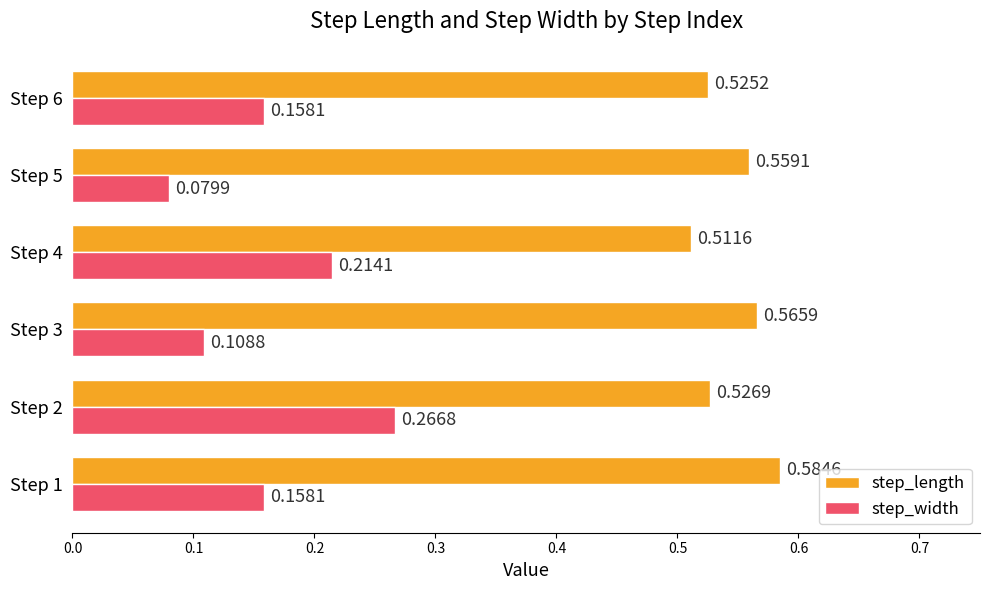

Which series has the widest spread of values?

step_width